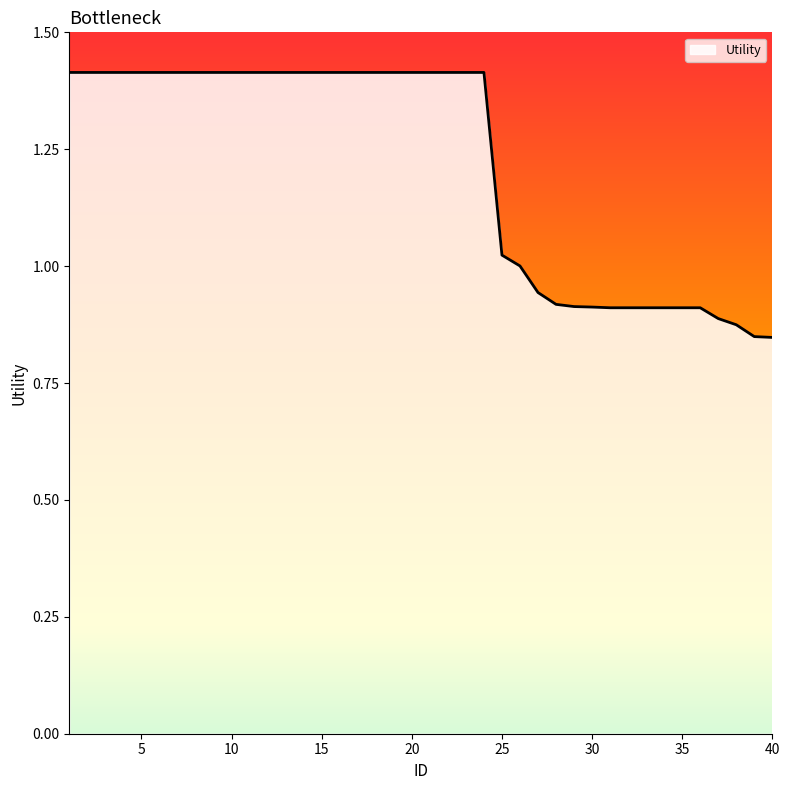

What is the greatest value displayed?

1.4